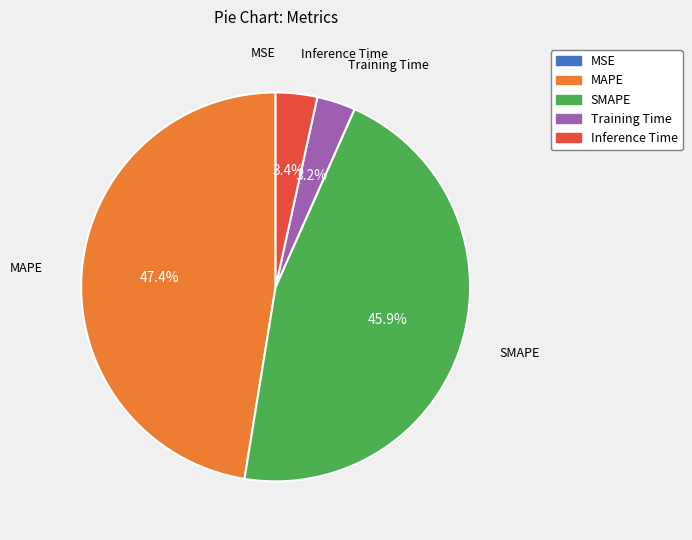

Which category has the biggest portion of the pie?

MAPE